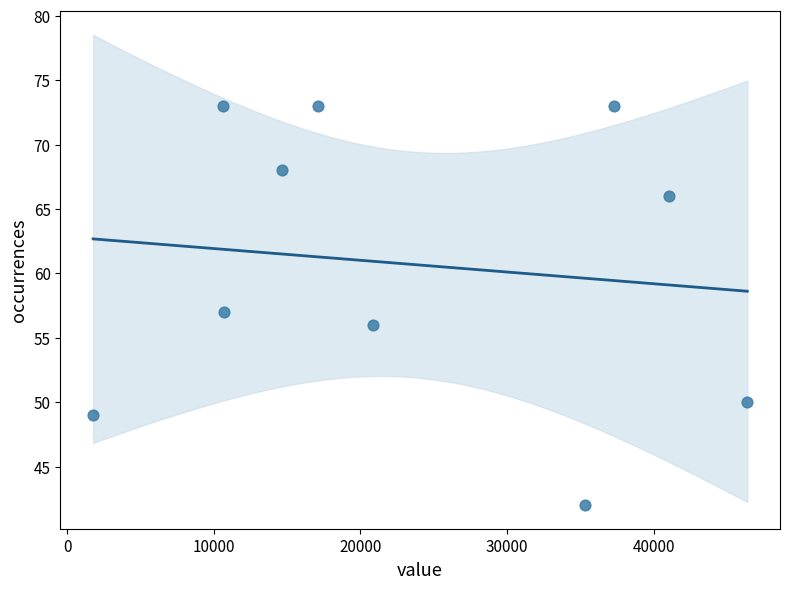

What is the average X value?

23574